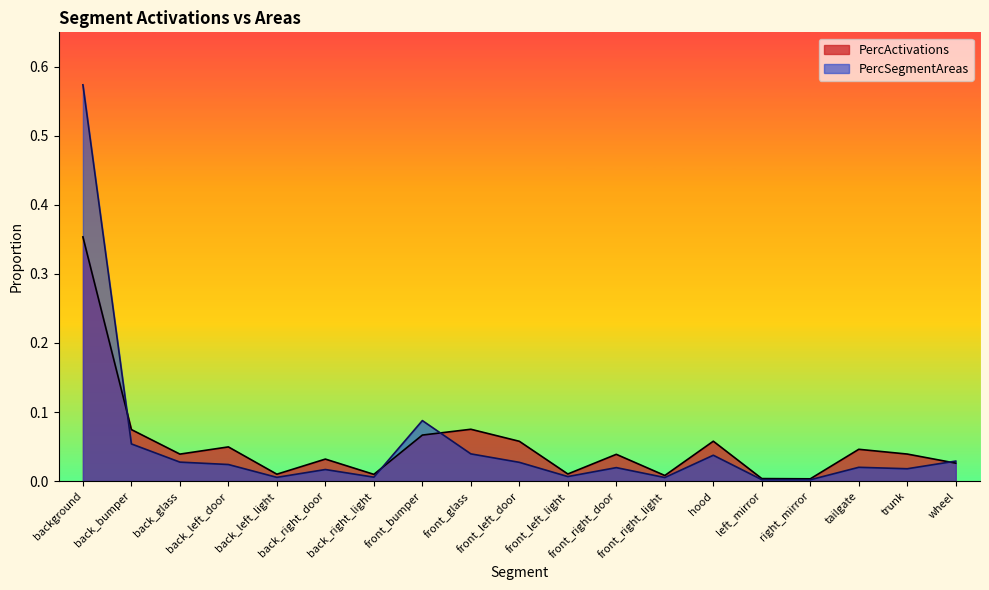

What are all the series names shown in the legend?

PercActivations, PercSegmentAreas